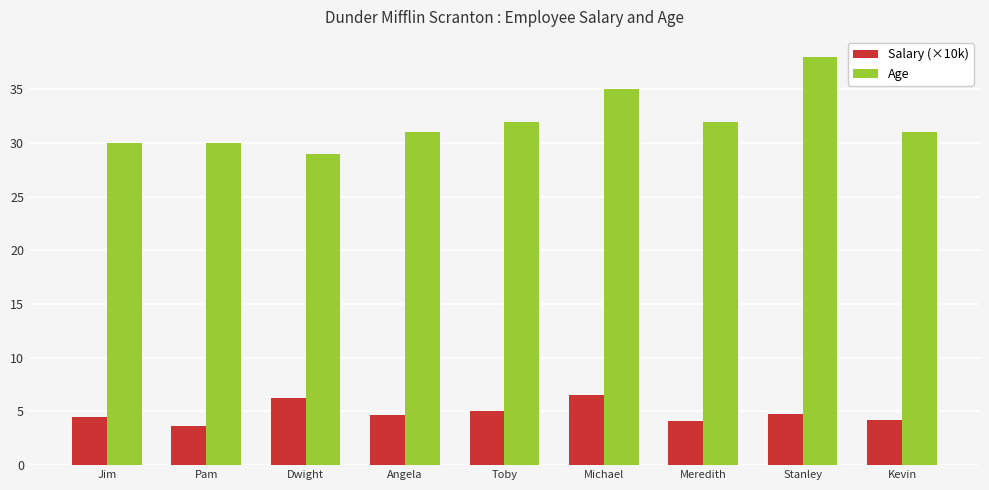

Rank the series at Michael from lowest to highest value.

Salary (×10k), Age